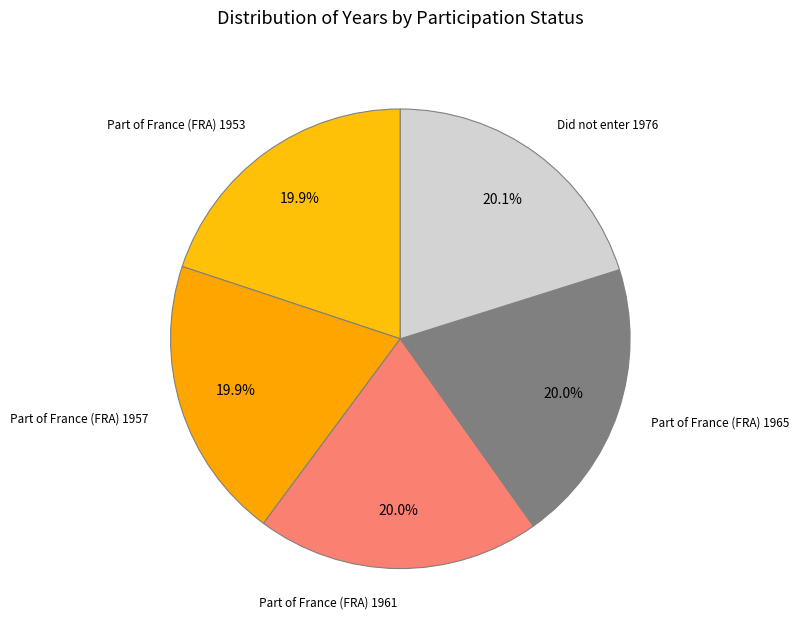

Is it true that Part of France (FRA) 1953 is 8% of the pie?

False